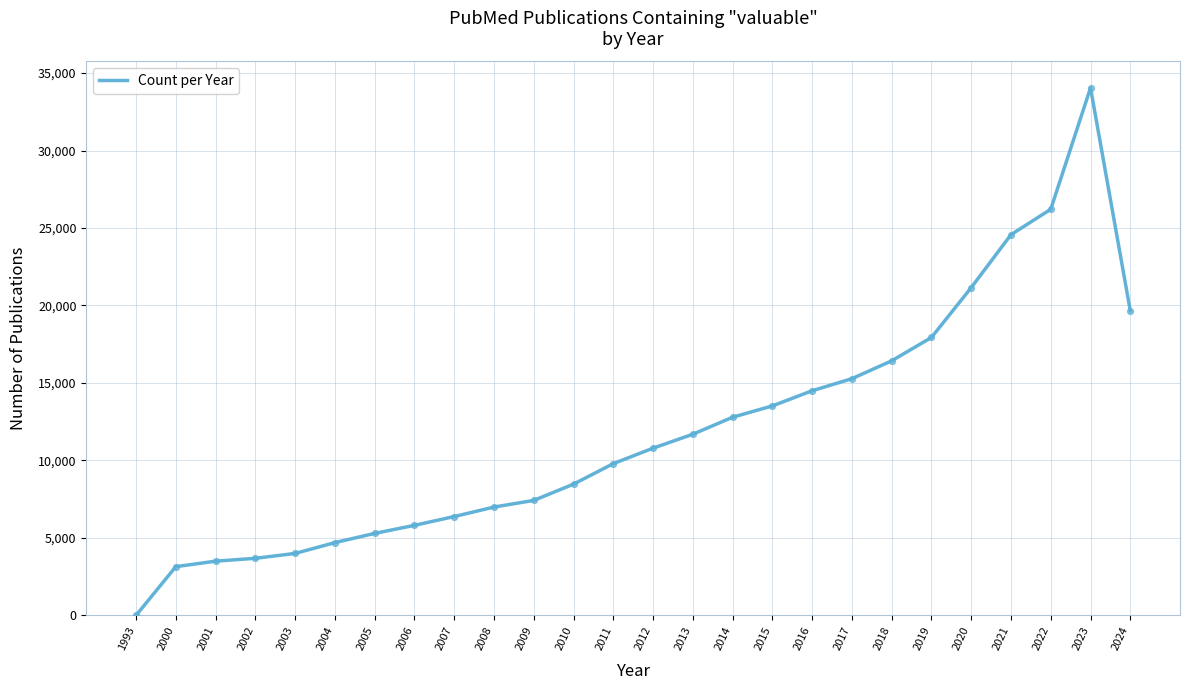

What is the change in value from 2003 to 2007?

+2380